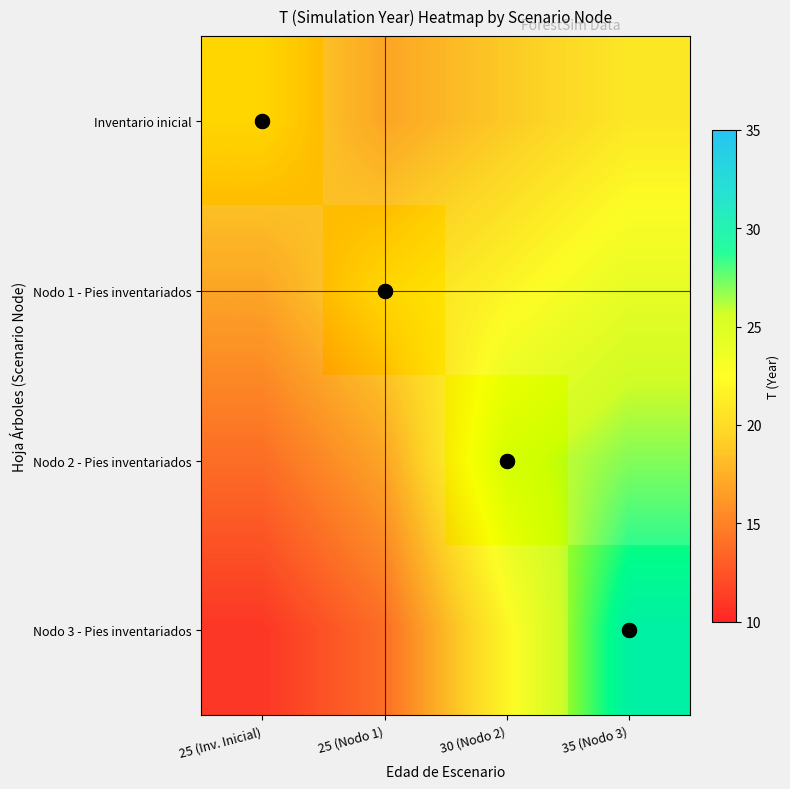

Which series changed the most between 25 (Nodo 1) and 35 (Nodo 3)?

Nodo 3 - Pies inventariados